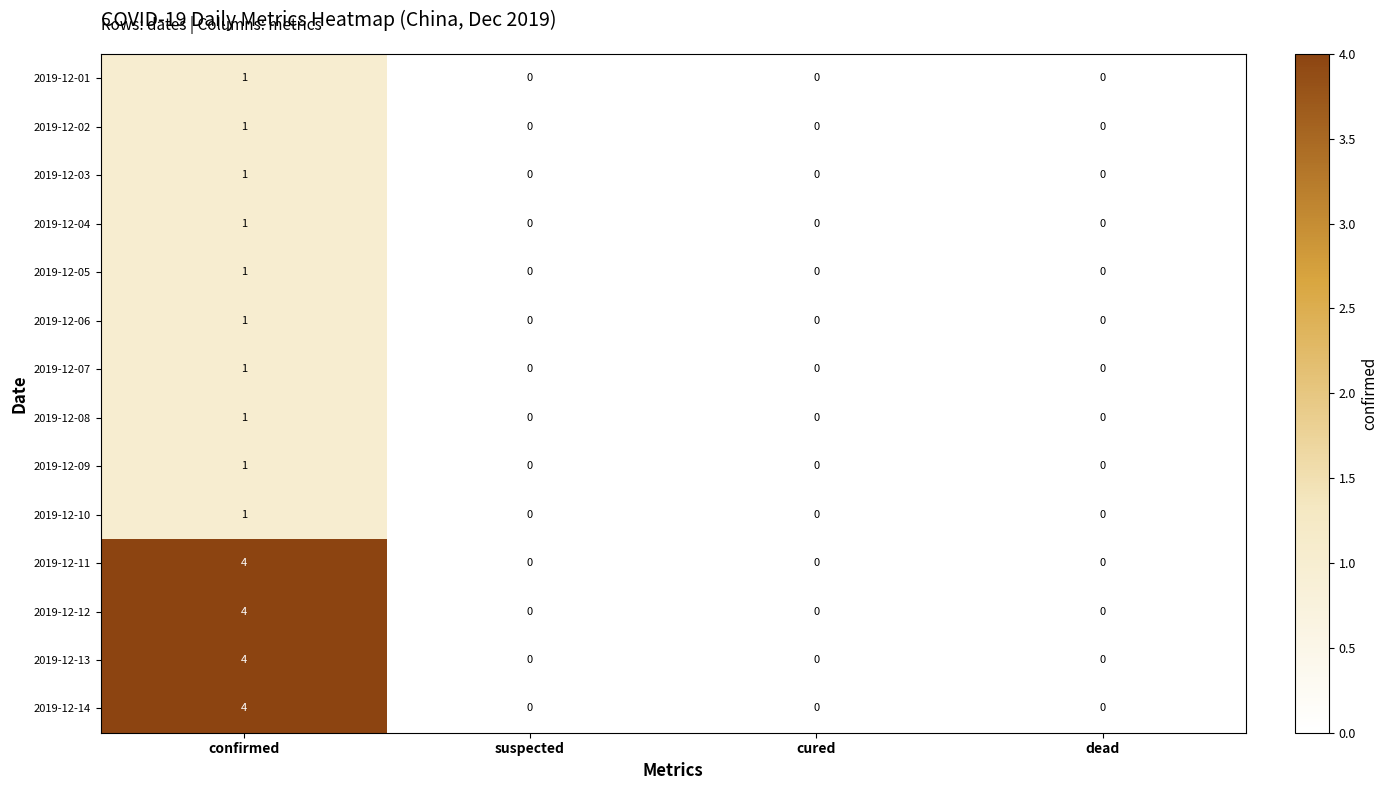

Count the 2019-12-12 values in the range 0 to 4.

4